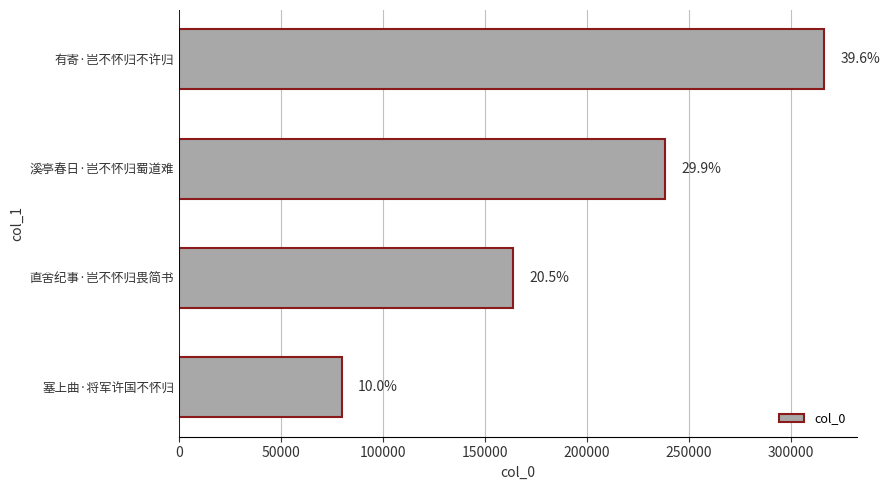

Does the chart contain any negative values?

No